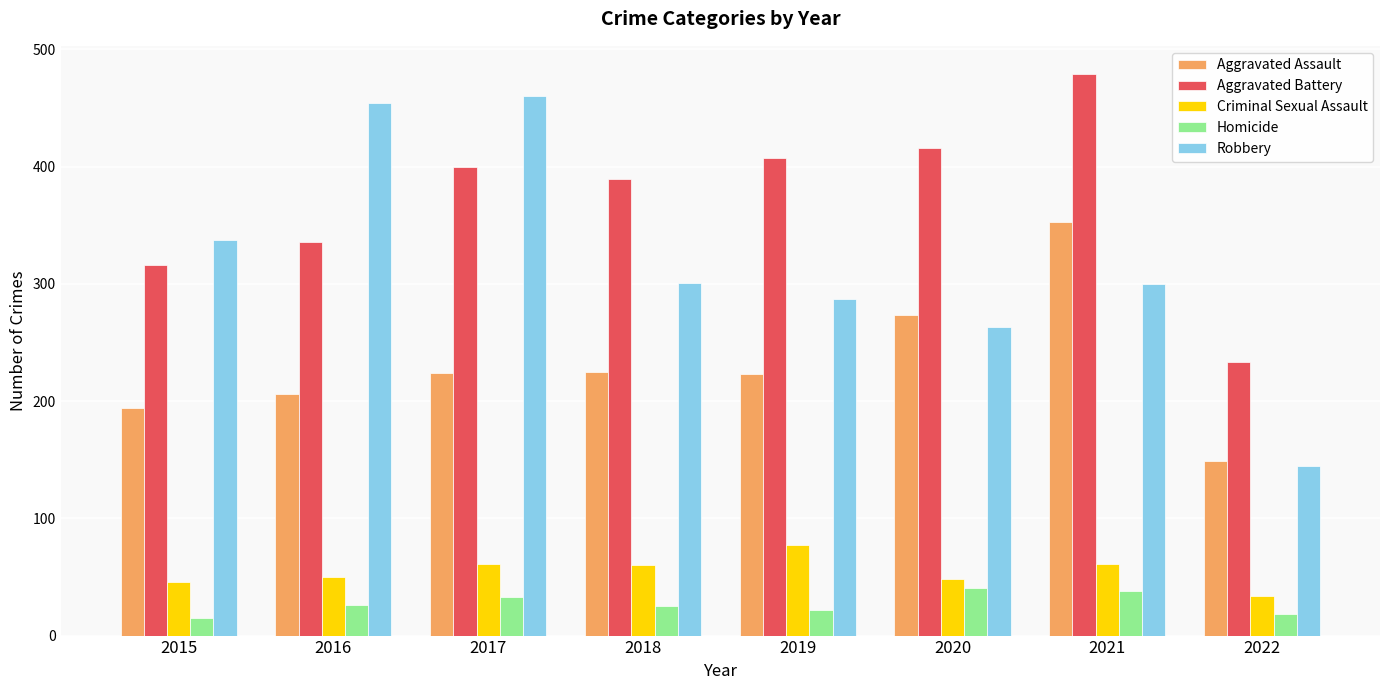

What is the lowest value of the Criminal Sexual Assault series?

34